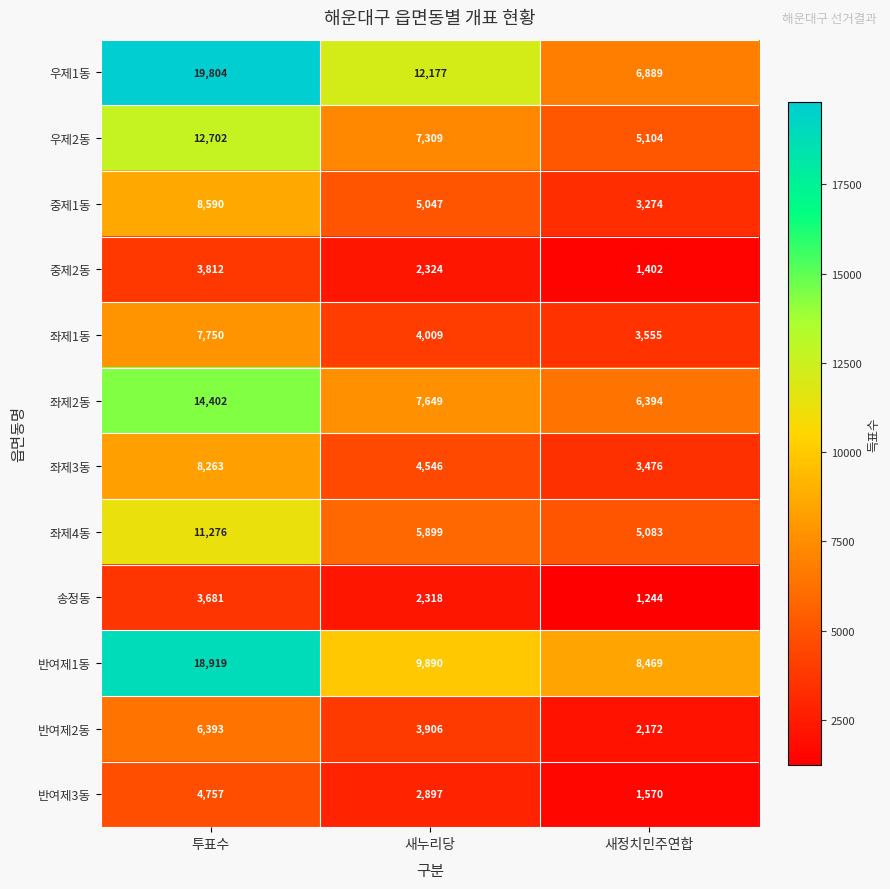

True or false: 우제2동 has a value of 7309 at 새누리당.

True